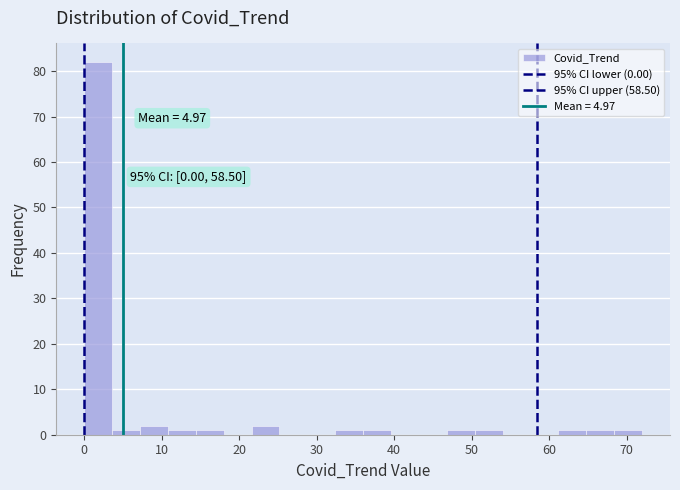

Around what value on the x-axis is the tallest bar? Give the approximate position of its centre, as read against the axis.

2